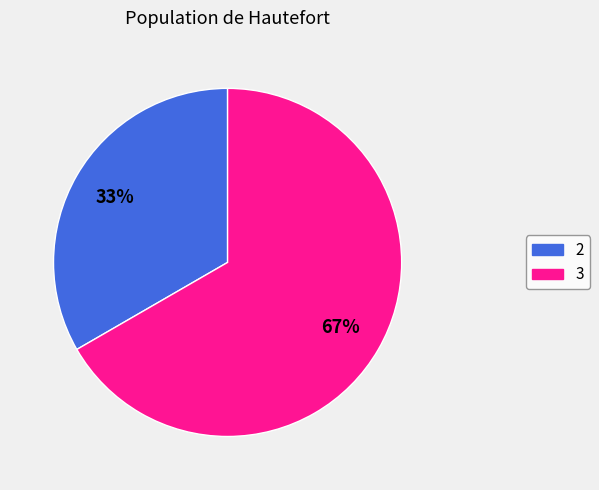

How many segments does this pie chart have?

2